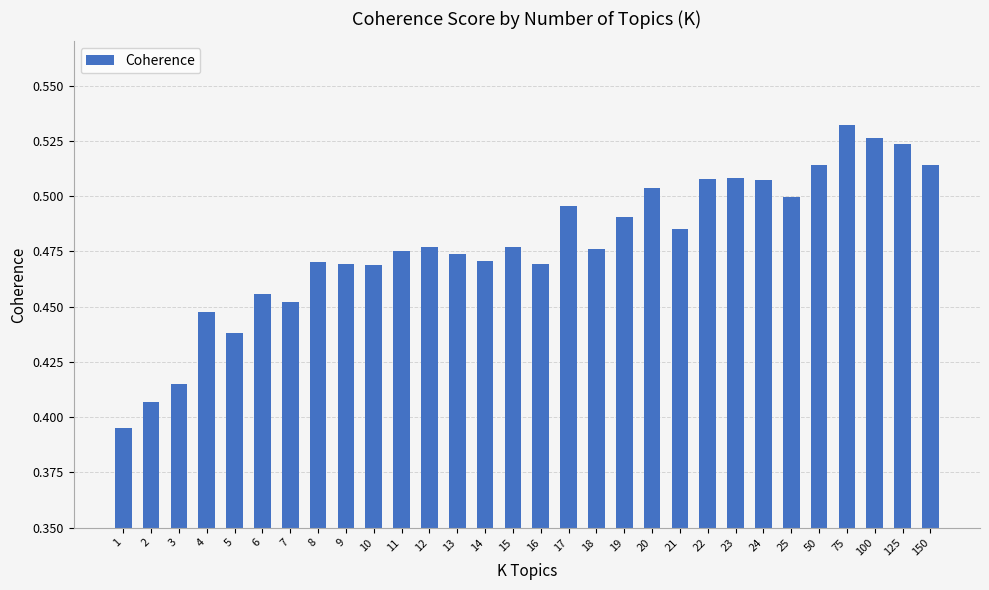

Which label corresponds to the largest value in the chart?

75